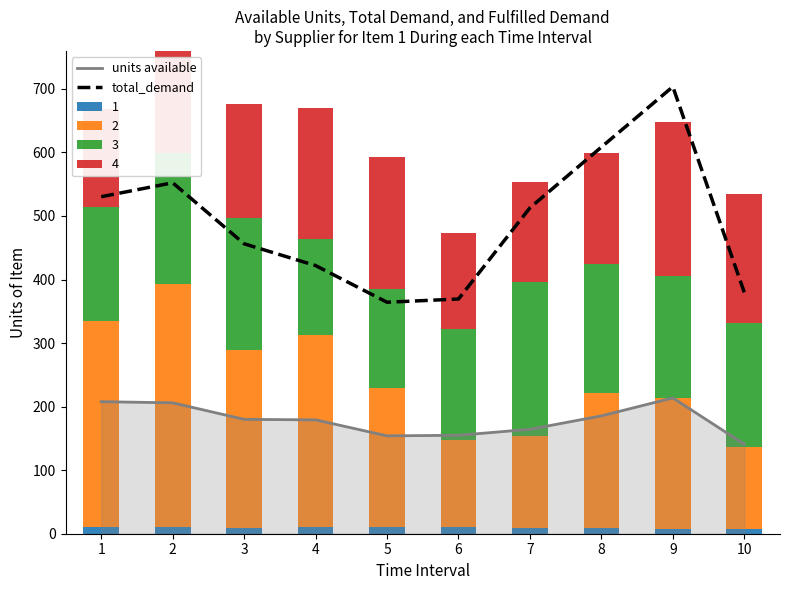

At which category is the sum across all series the highest?

9